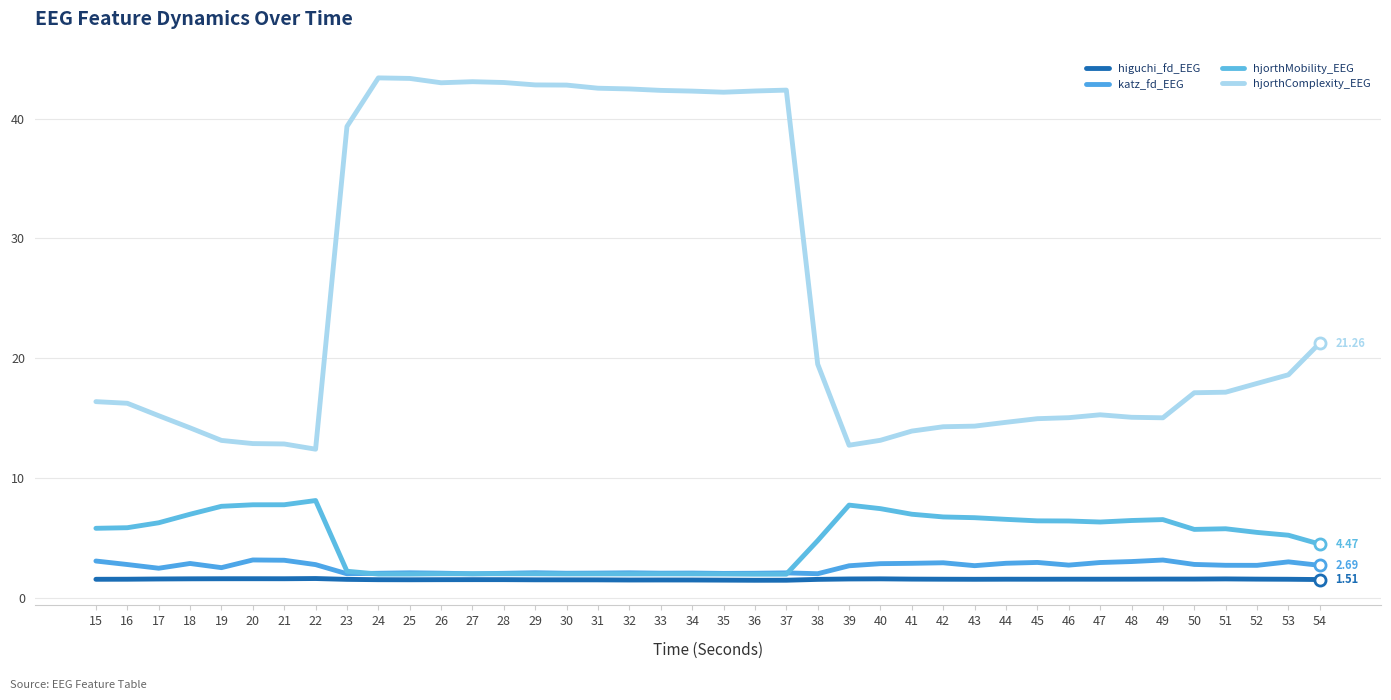

True or false: hjorthComplexity_EEG and hjorthMobility_EEG cross at least once.

False